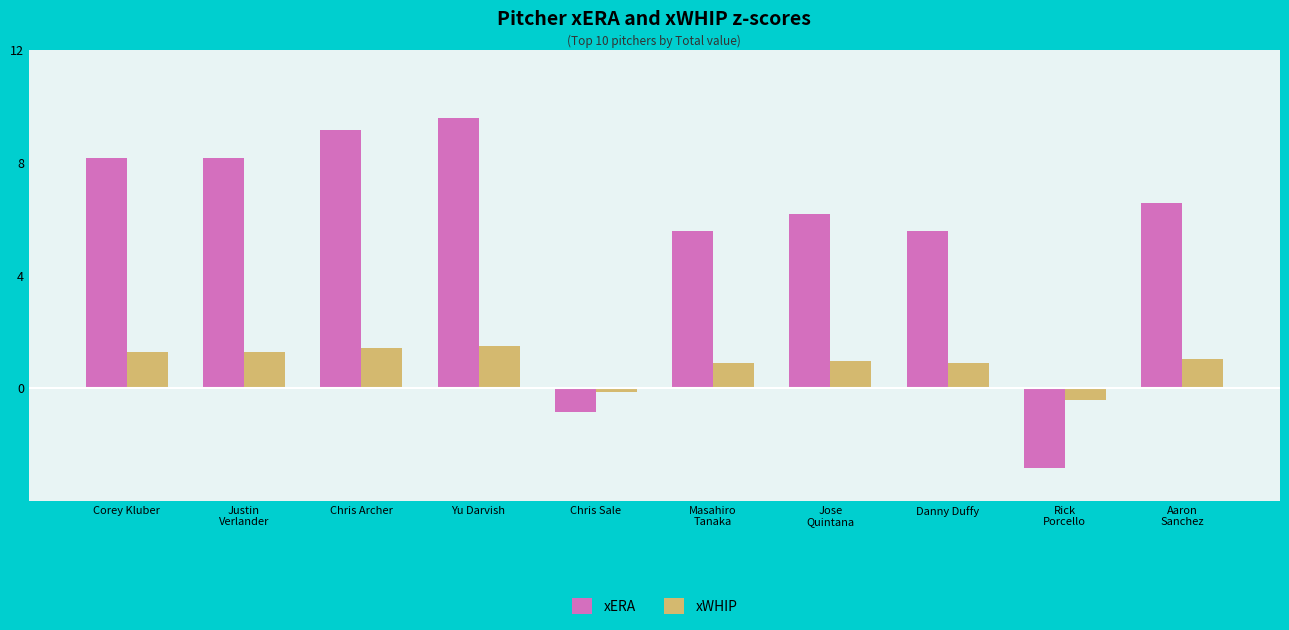

Which series changed the most between Chris Sale and Rick
Porcello?

xERA